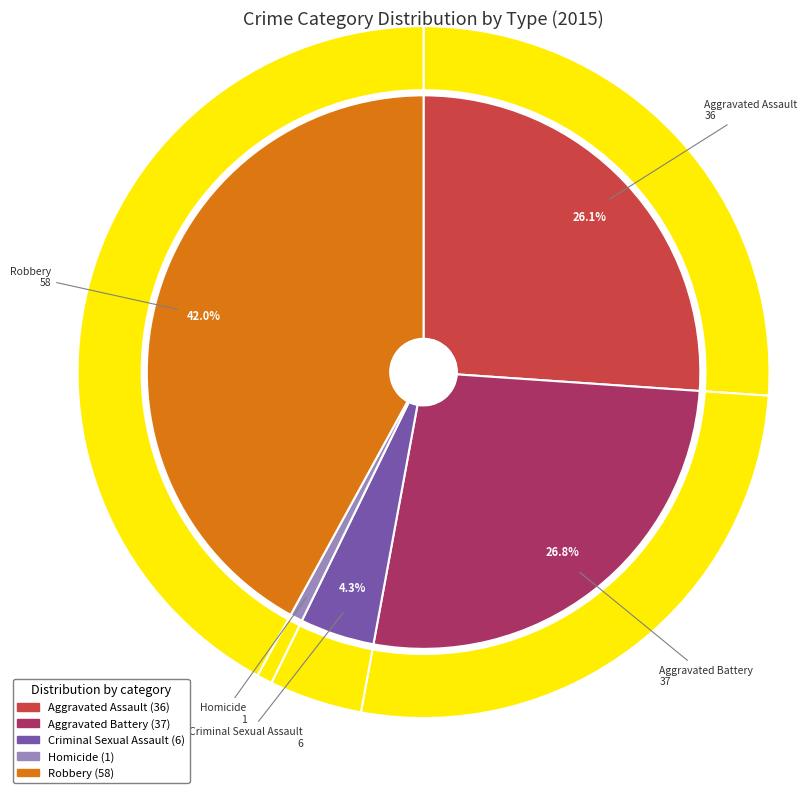

To the nearest percent, what is the combined percentage of Aggravated Battery and Aggravated Assault?

53%